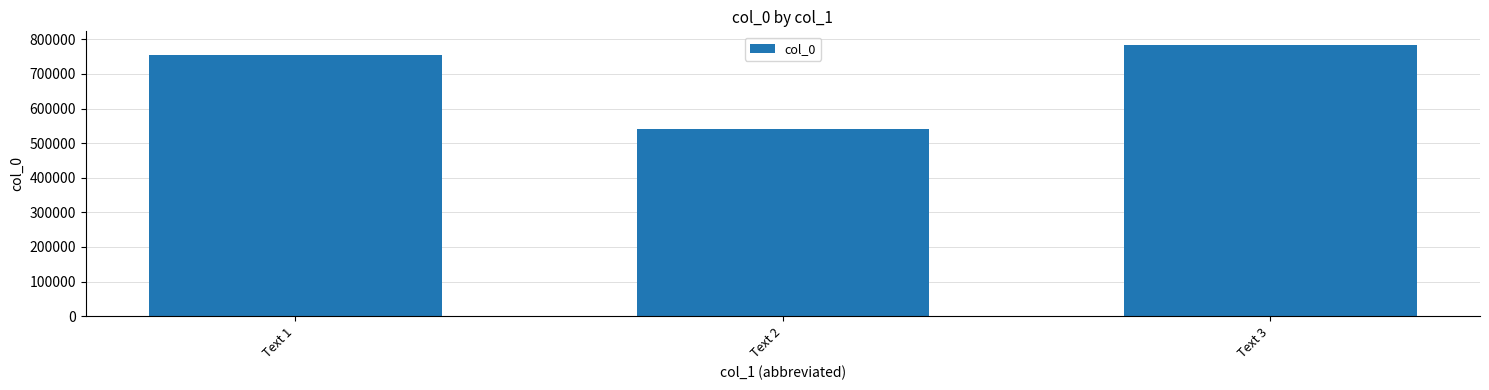

Reading left to right, transcribe all the data shown in this chart.

Text 1=754535	Text 2=541916	Text 3=783853